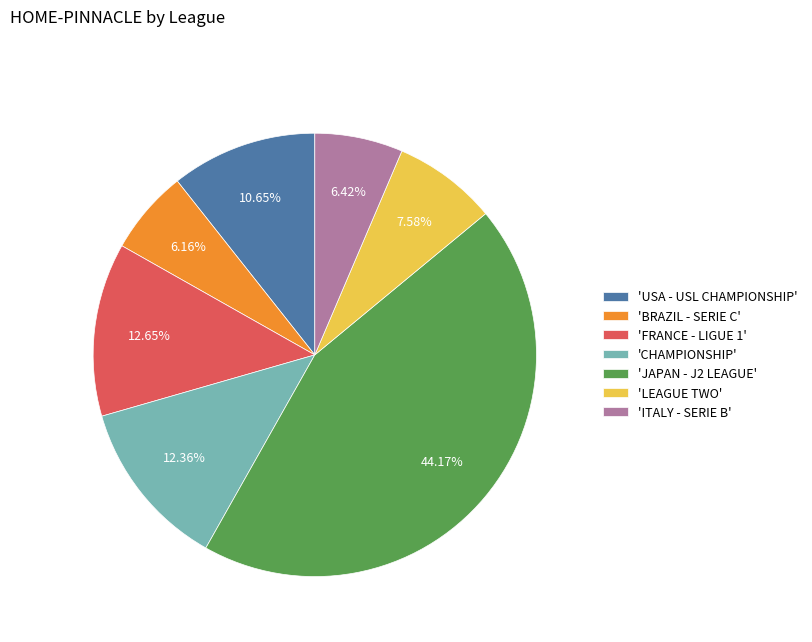

Combined, do 'USA - USL CHAMPIONSHIP' and 'CHAMPIONSHIP' account for over 50%?

No